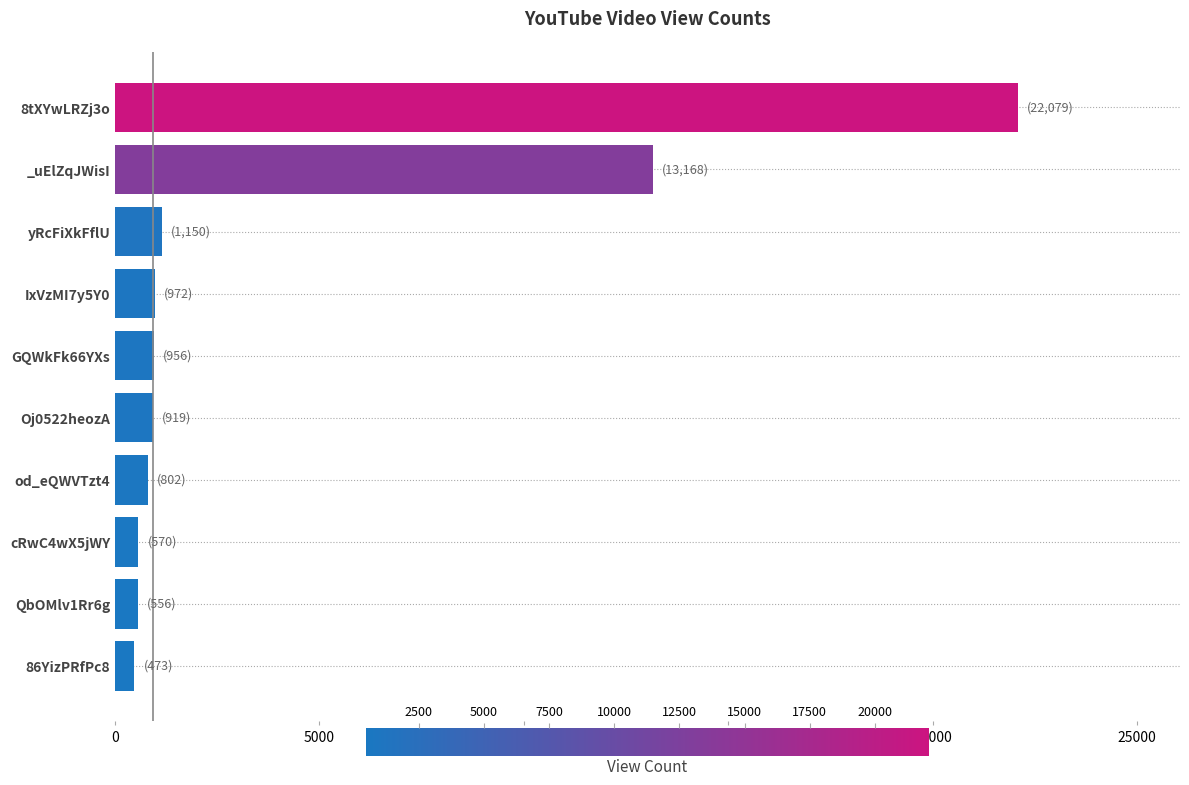

Which has a higher value, yRcFiXkFflU or _uElZqJWisI?

_uElZqJWisI